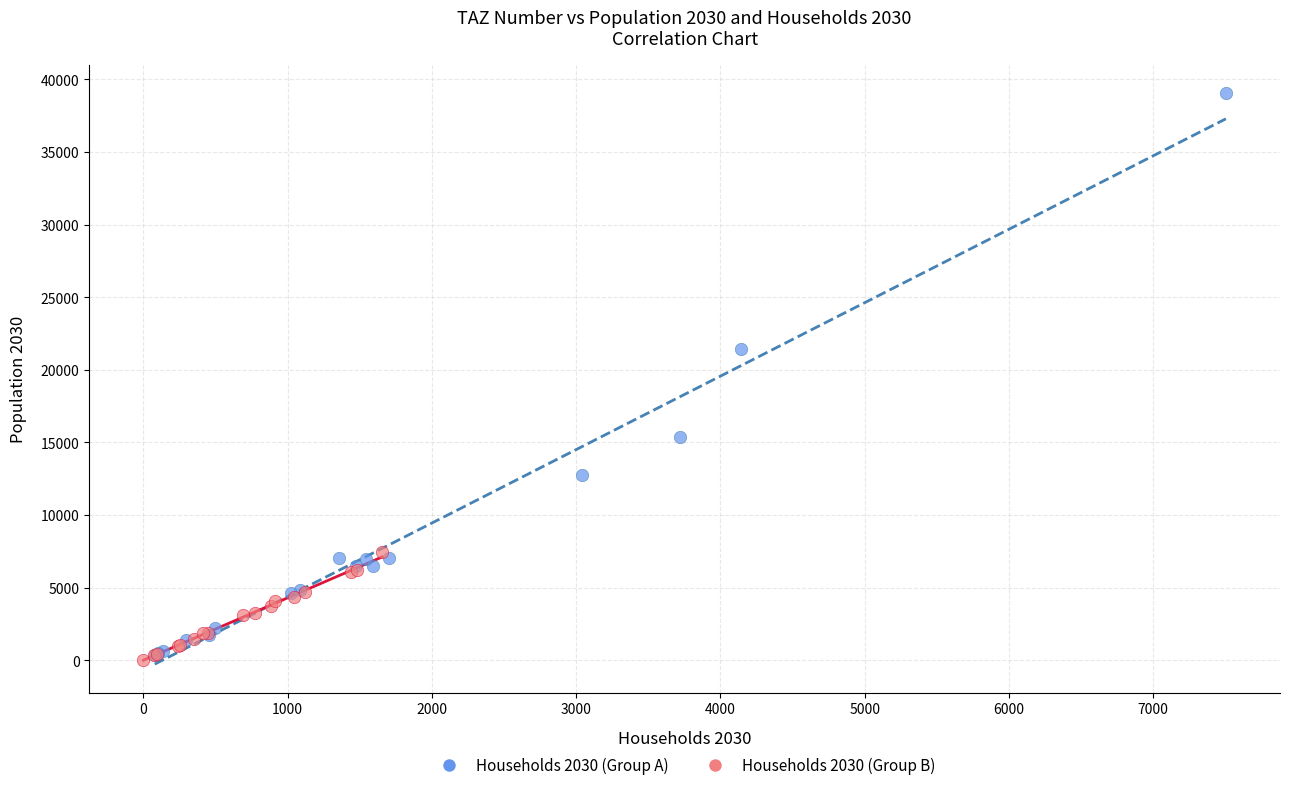

Which series contains the lowest Y value?

Households 2030 (Group B)